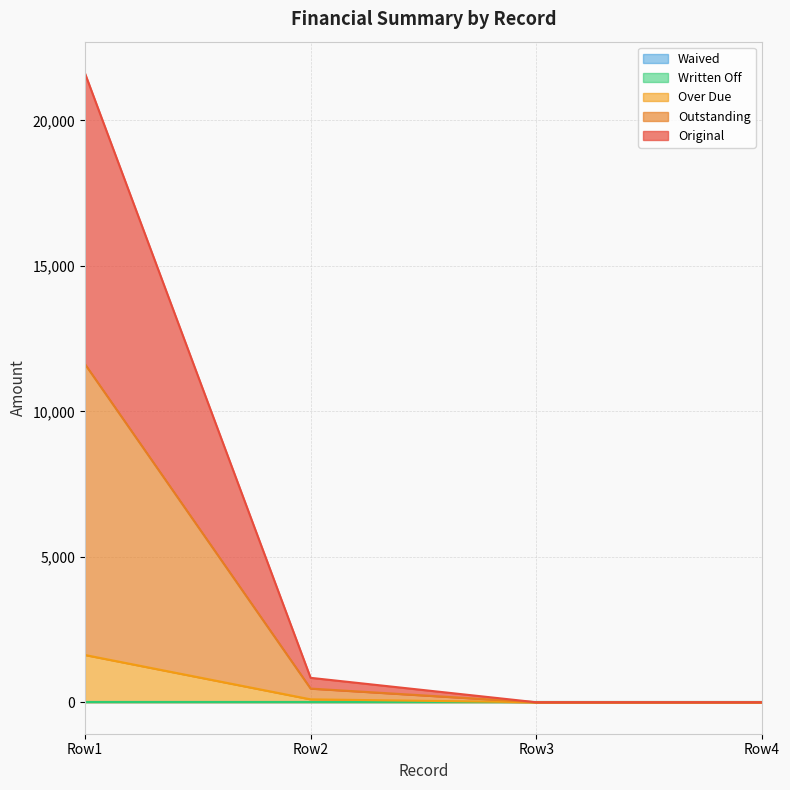

Does the chart display data point markers on the line(s)?

No